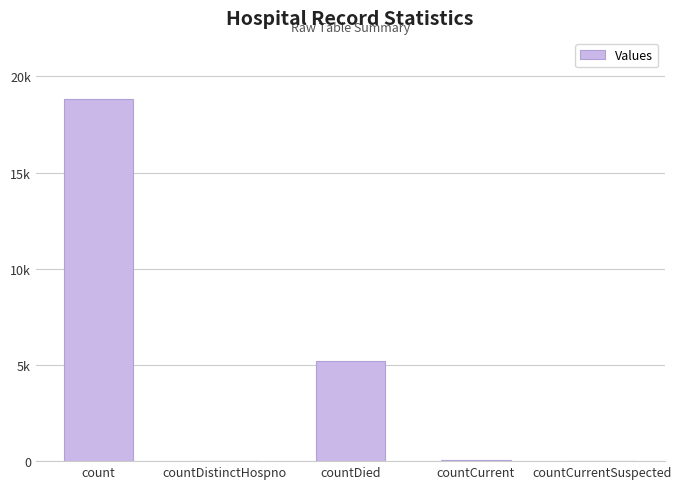

Count the number of values greater than 43.

2